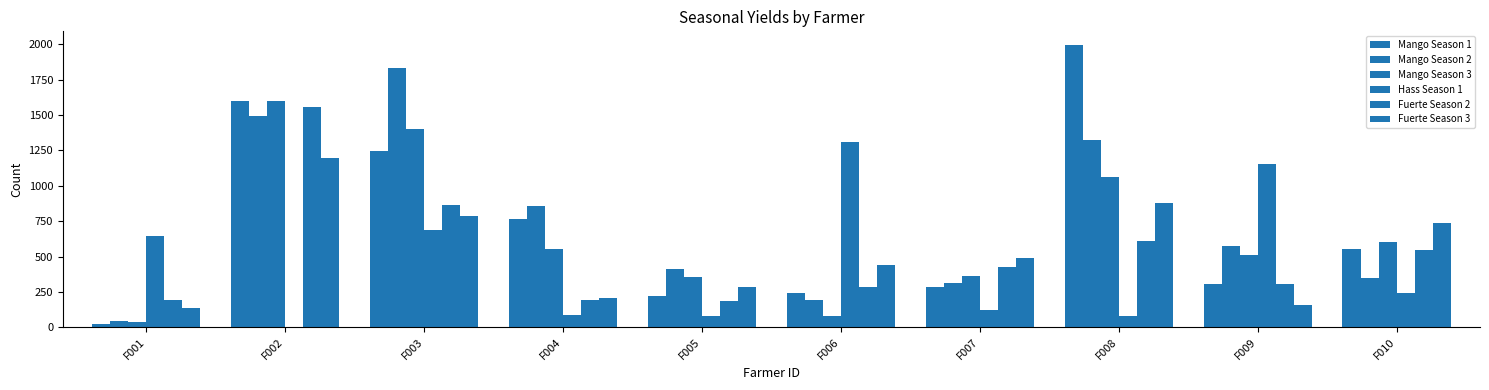

Rank the categories by Fuerte Season 2 value from lowest to highest.

F005, F001, F004, F006, F009, F007, F010, F008, F003, F002